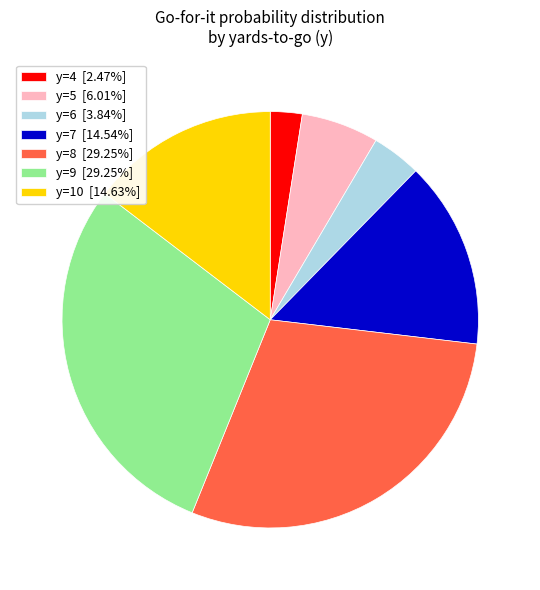

Approximately how many times larger is the value at y=10 [14.63%] compared to y=6 [3.84%]?

3.8